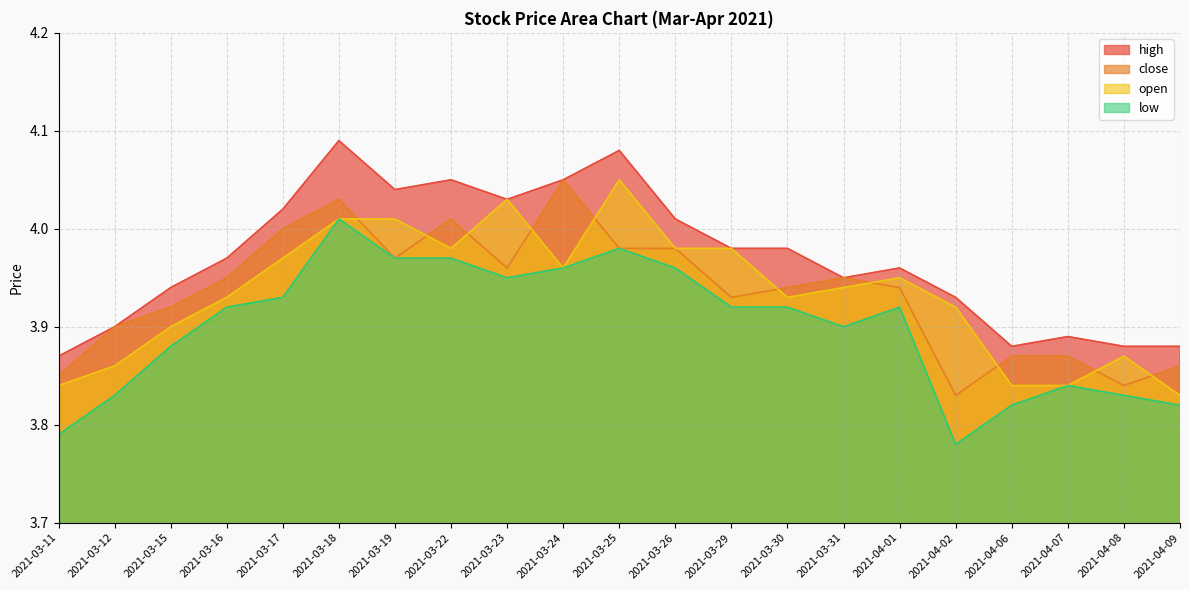

At which category is the sum across all series the highest?

2021-03-18